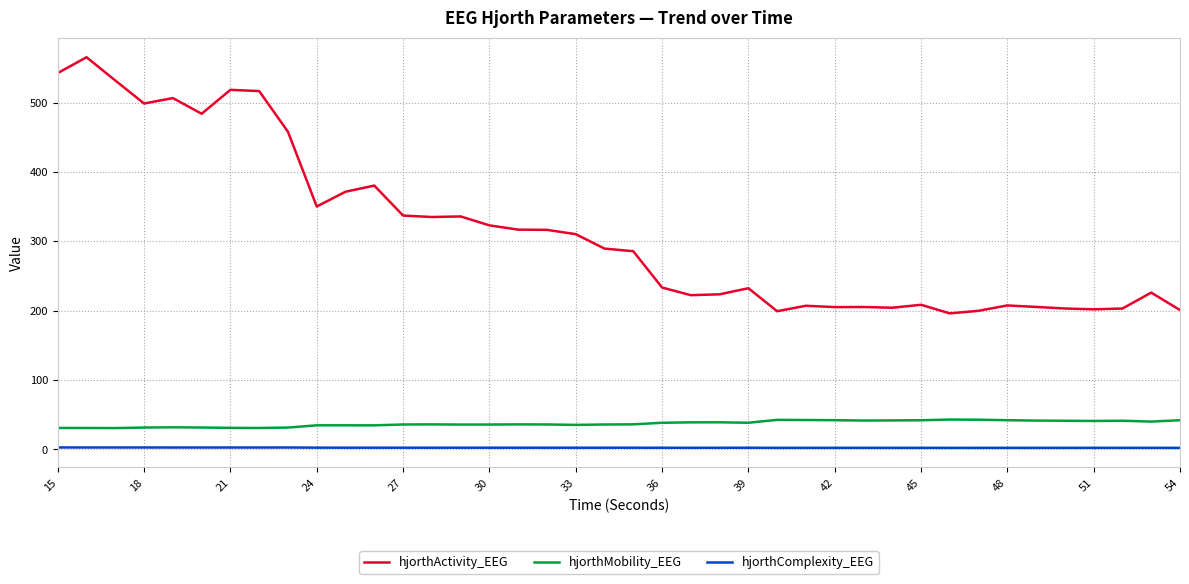

True or false: hjorthComplexity_EEG and hjorthActivity_EEG cross at least once.

False